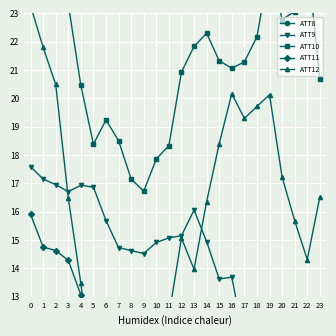

At how many categories does at least one series exceed 13?

24